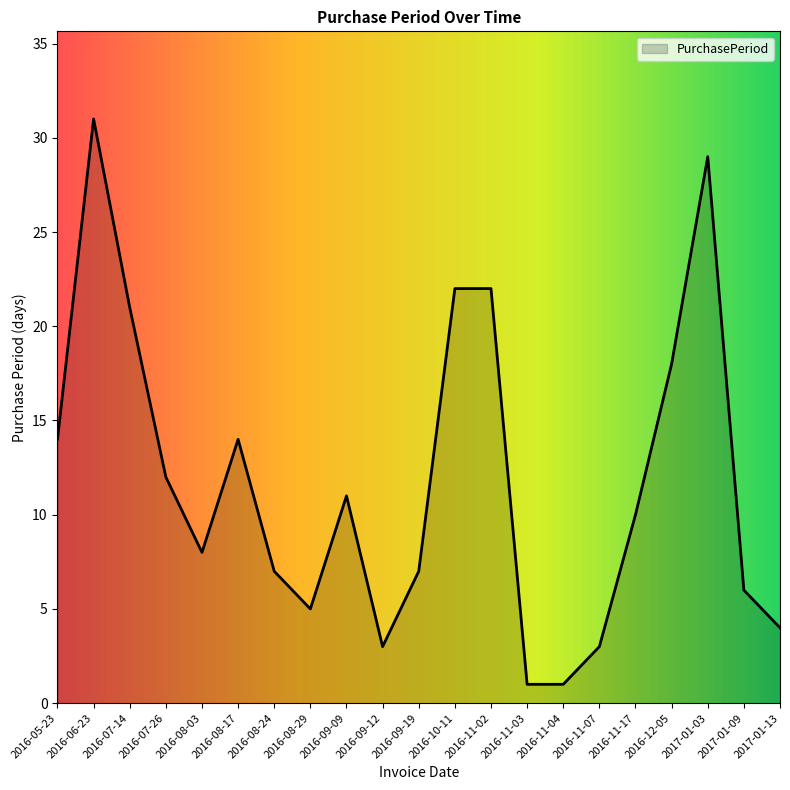

Count the number of data series in this chart.

1